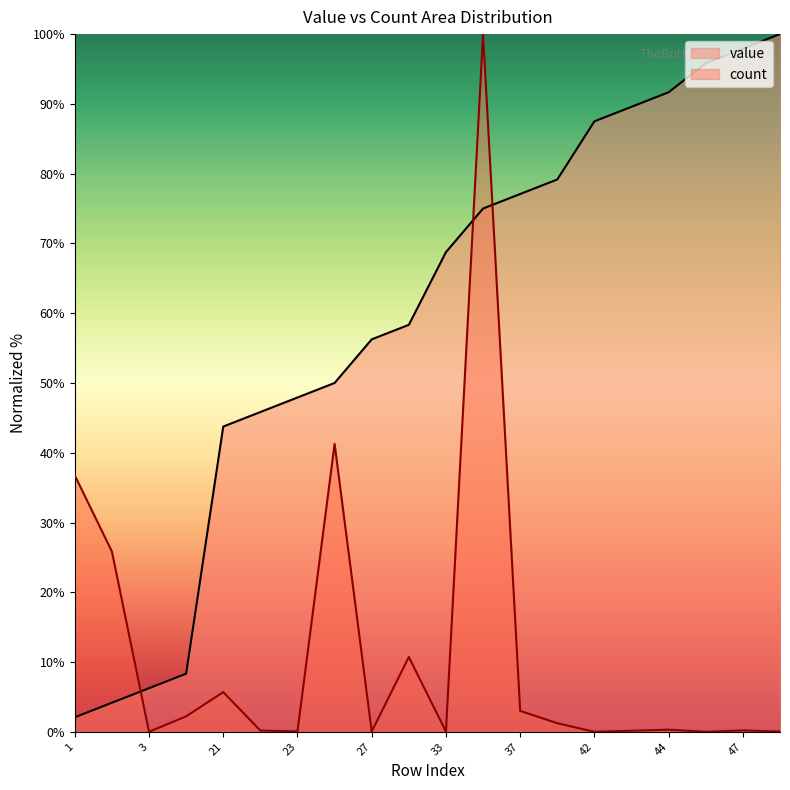

At 47, list the series in order from largest to smallest.

value, count